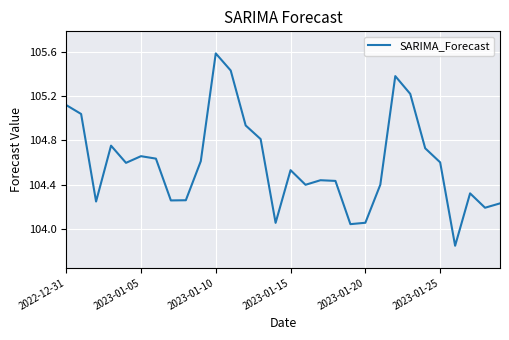

What is the greatest value displayed?

105.6